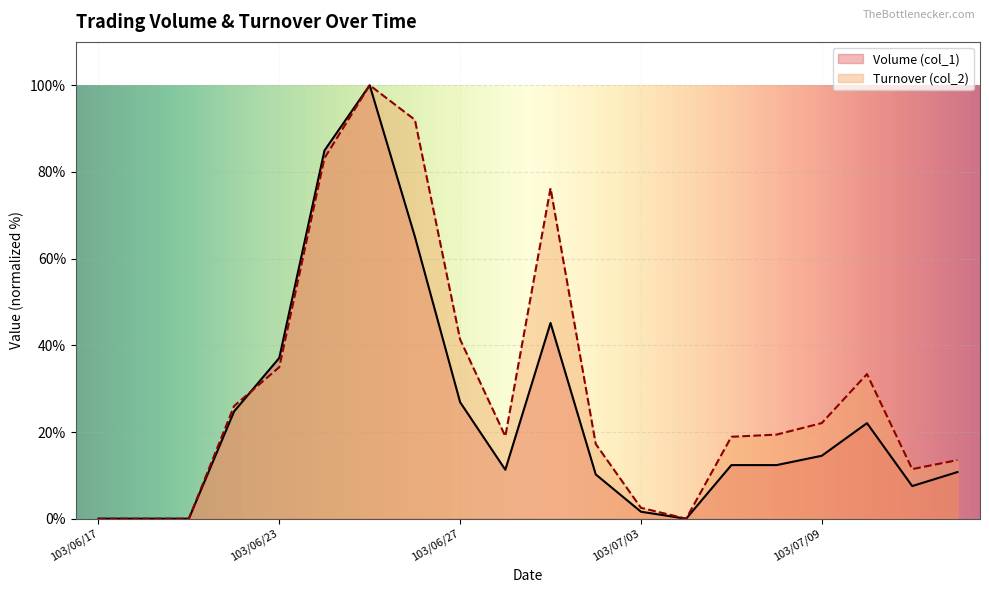

What is the total value across all series at 103/06/23?

72.1